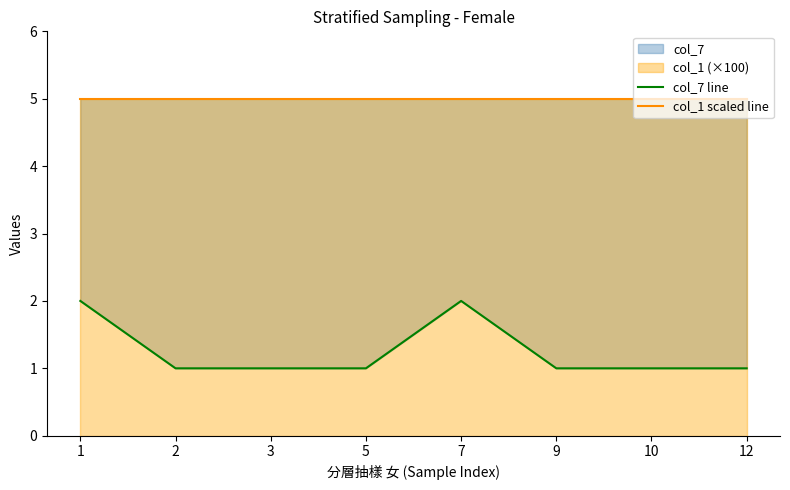

Reading left to right, extract all data points from this chart.

col_7 line: 2	1	1	1	2	1	1	1
col_1 scaled line: 5	5	5	5	5	5	5	5